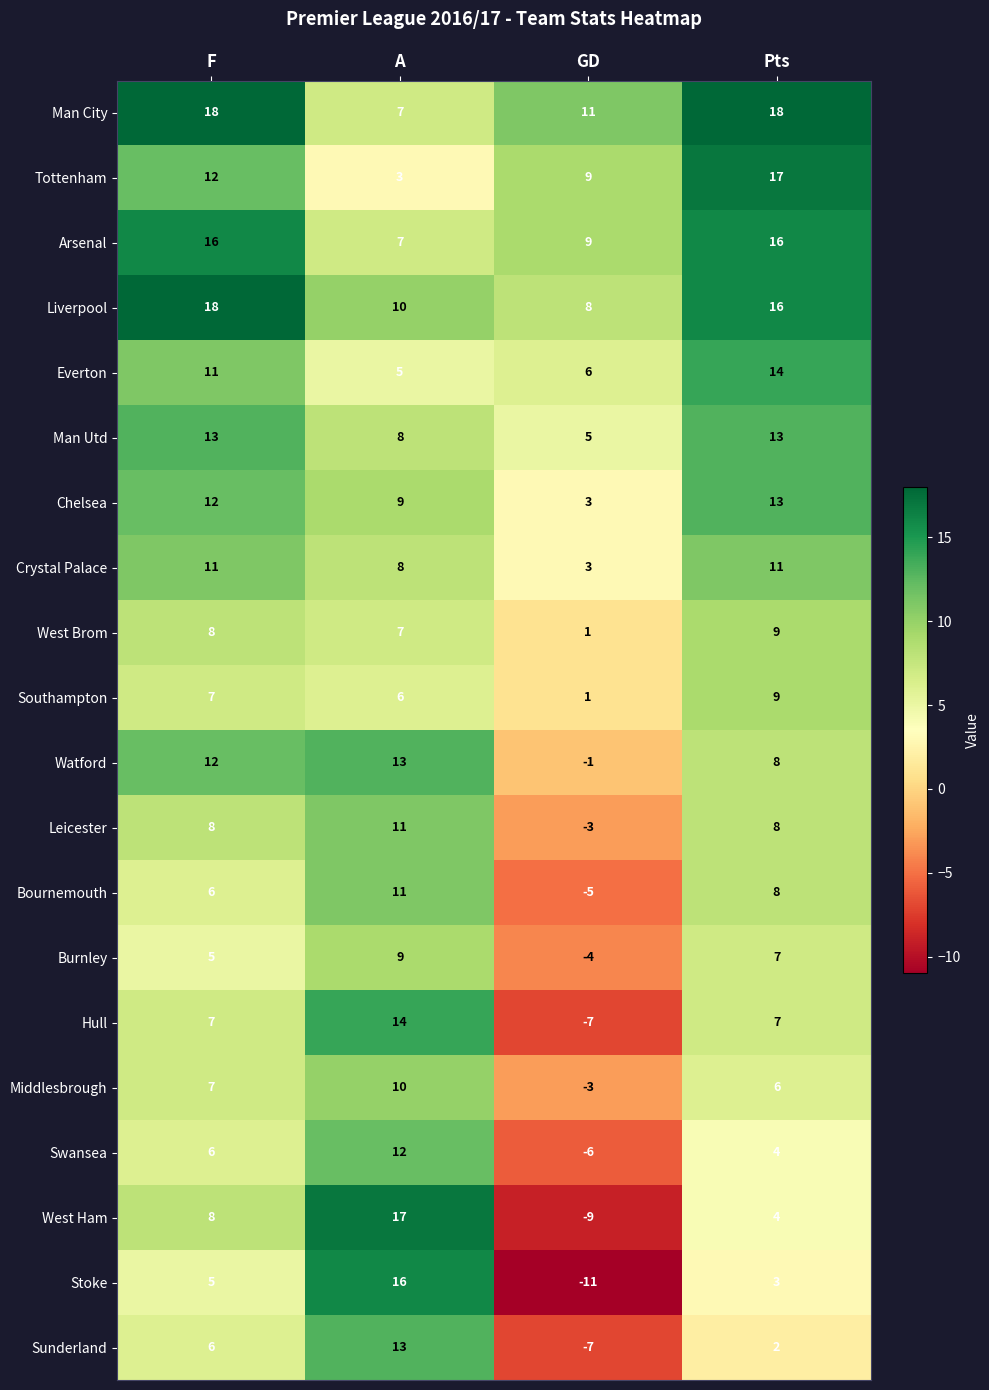

Which label corresponds to the smallest value in the chart?

GD